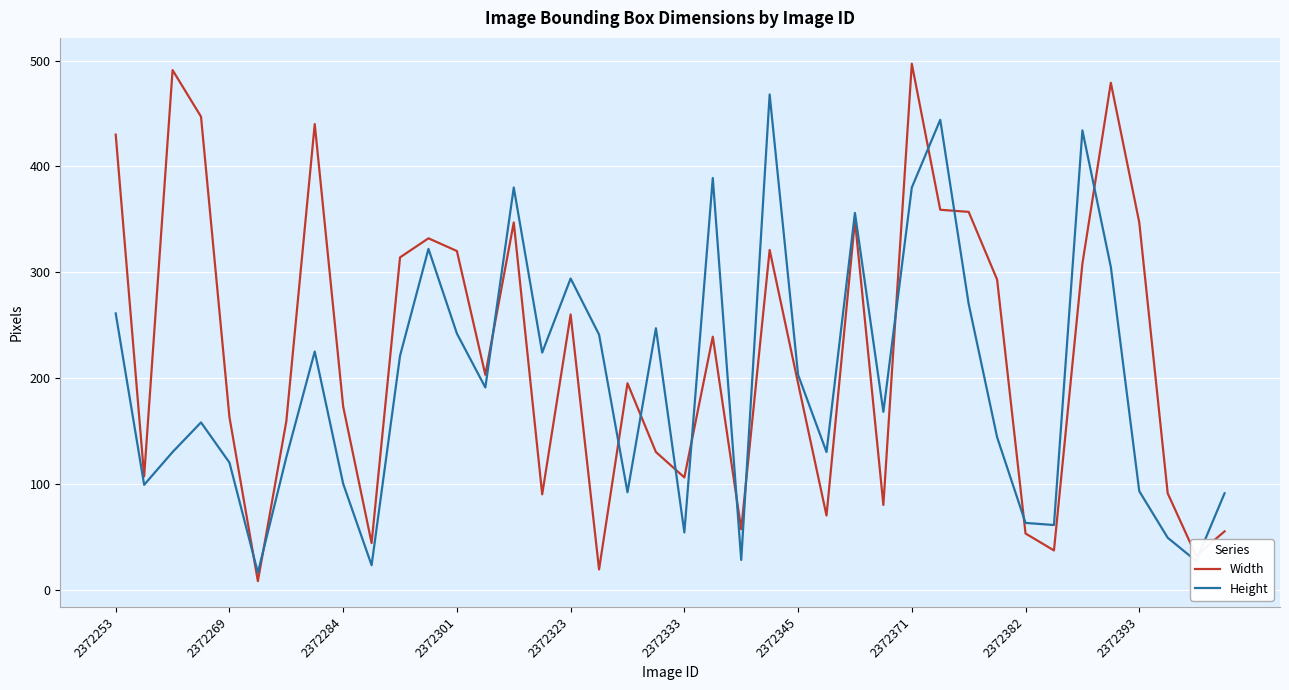

True or false: Height has more than 2 interior local peaks.

True